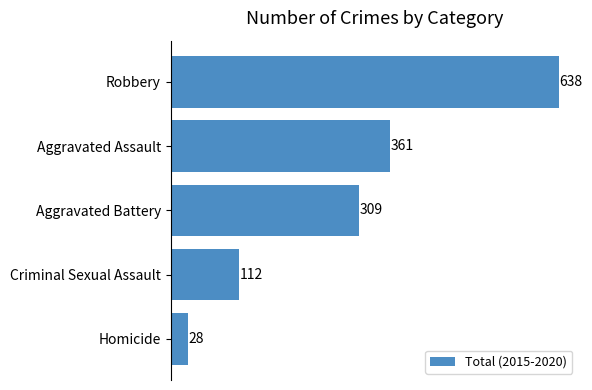

Reading top to bottom, what are all the values shown in this chart?

638	361	309	112	28